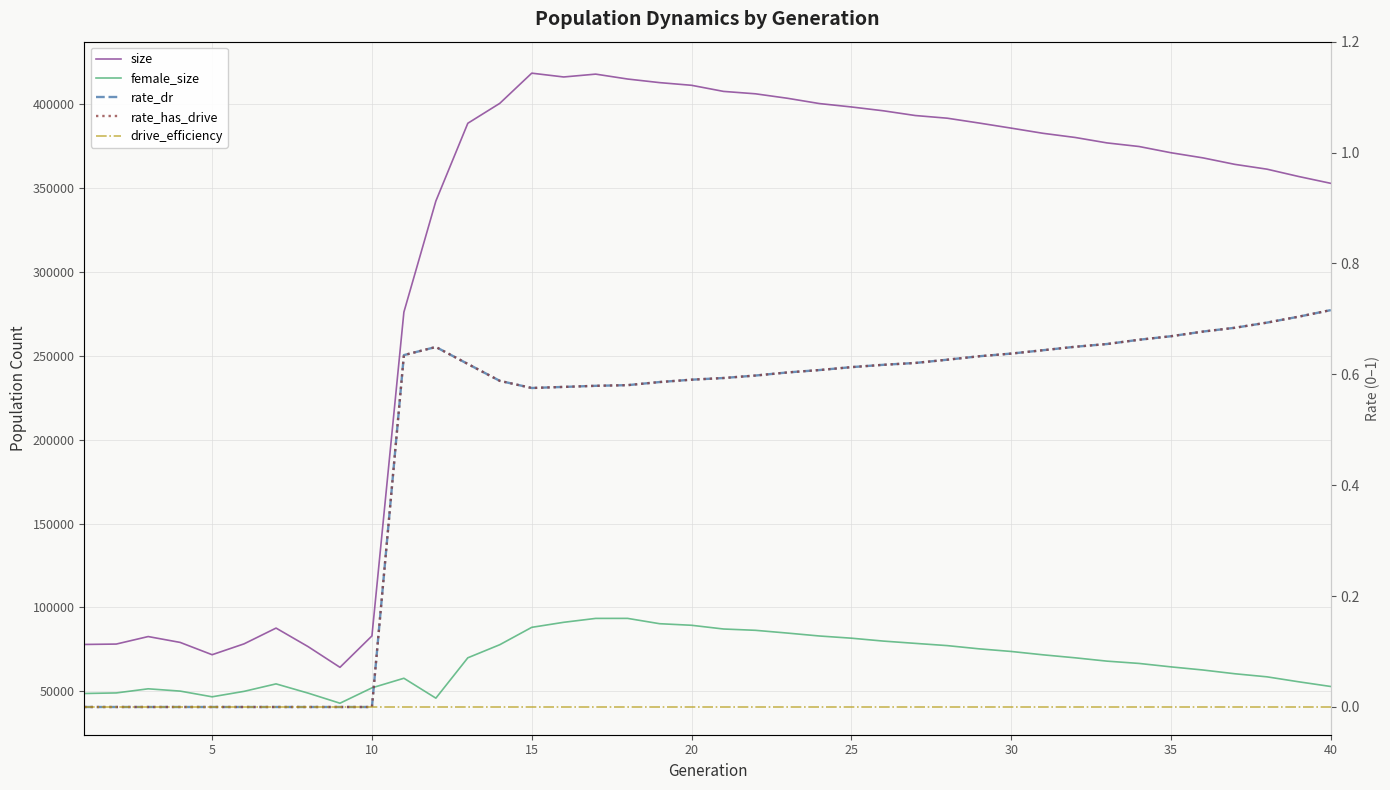

What are all the series names shown in the legend?

size, female_size, rate_dr, rate_has_drive, drive_efficiency